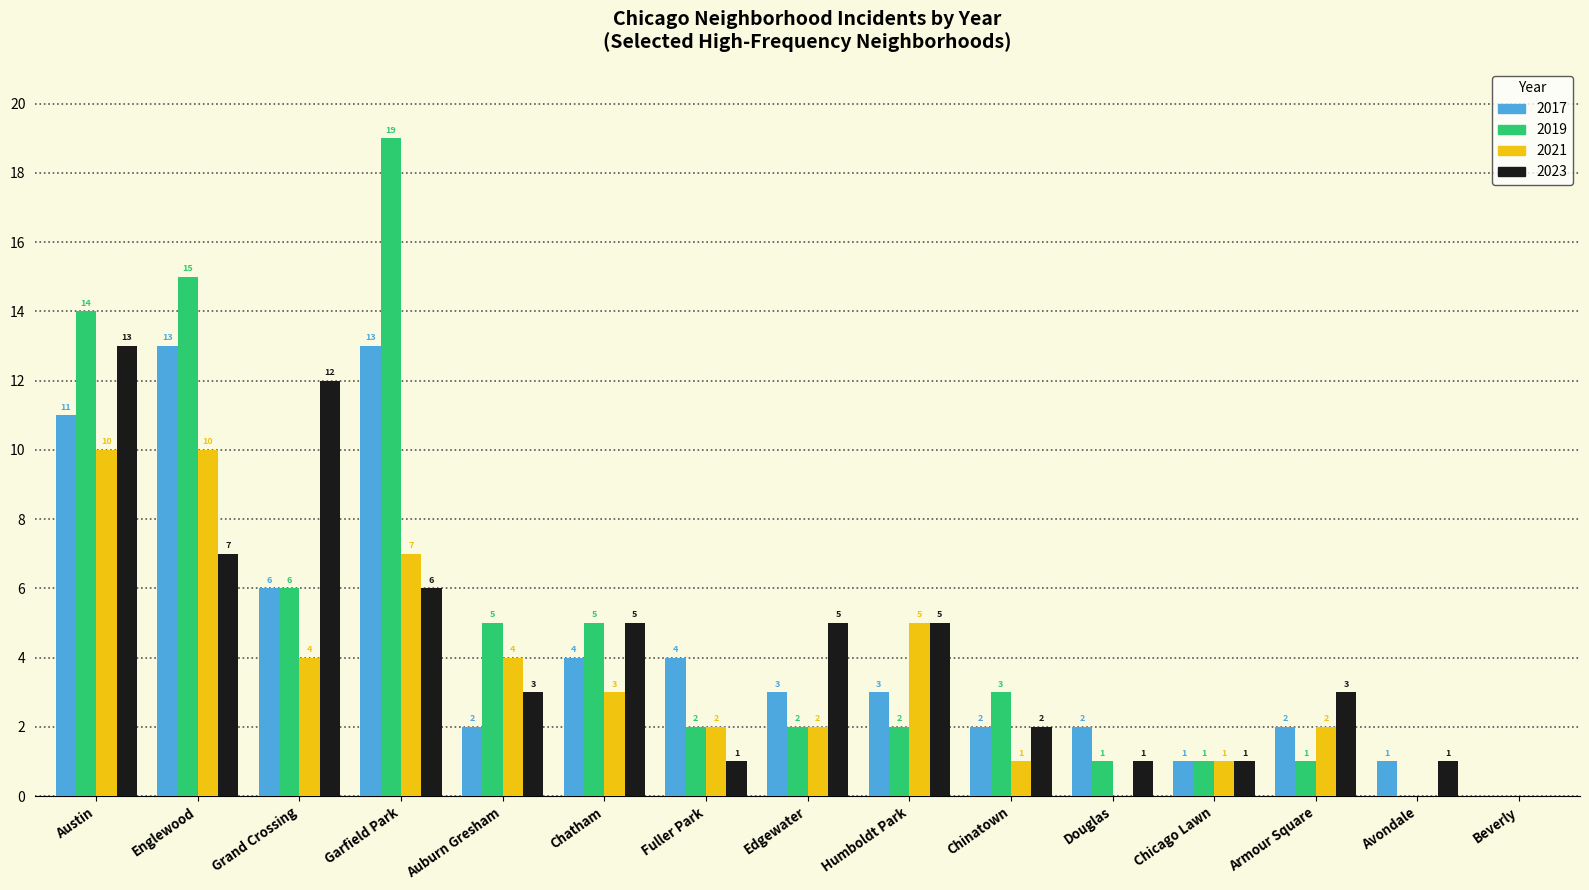

Read the 2021 value at Englewood.

10